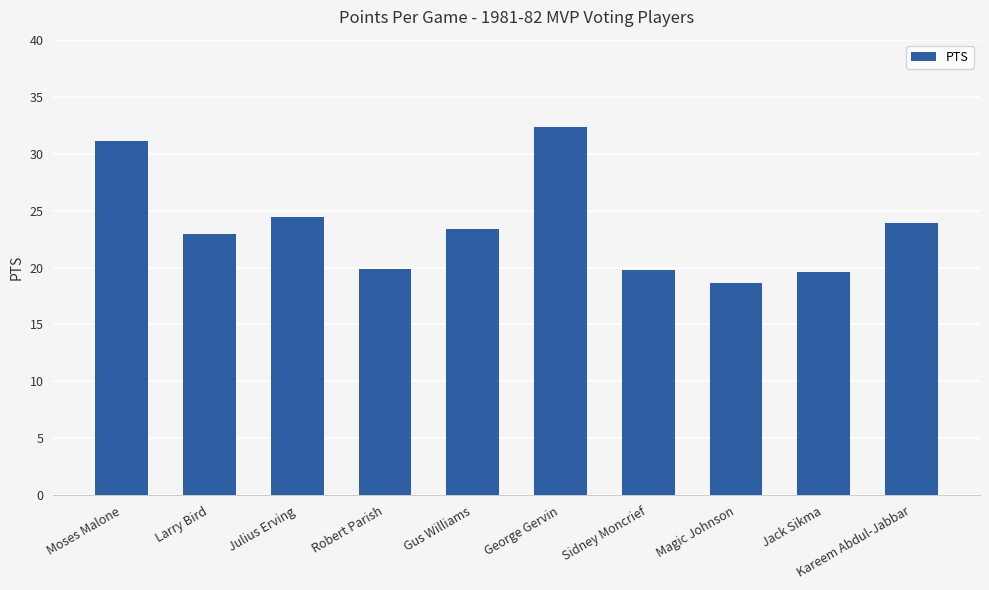

Which has a higher value, Larry Bird or Sidney Moncrief?

Larry Bird